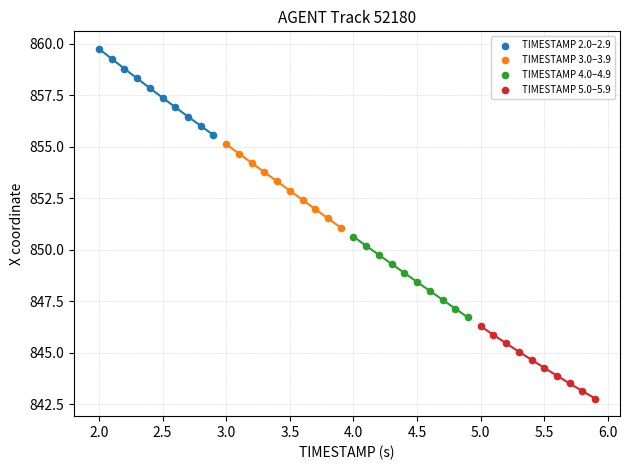

Which series contains the lowest Y value?

TIMESTAMP 5.0–5.9